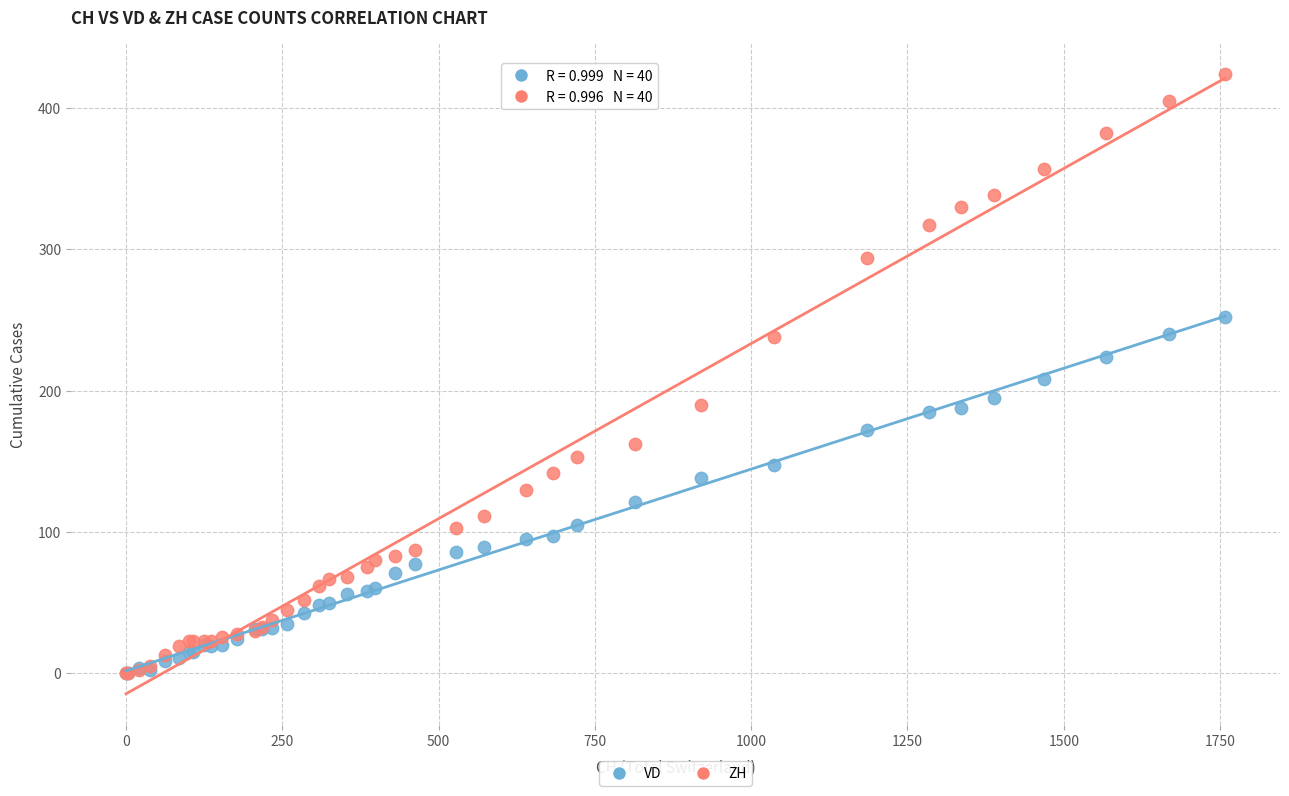

What are all the series names shown in the legend?

VD, ZH